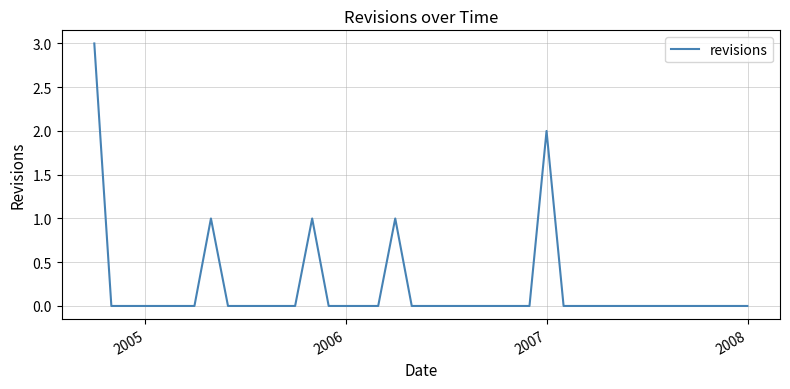

What is the greatest value displayed?

3